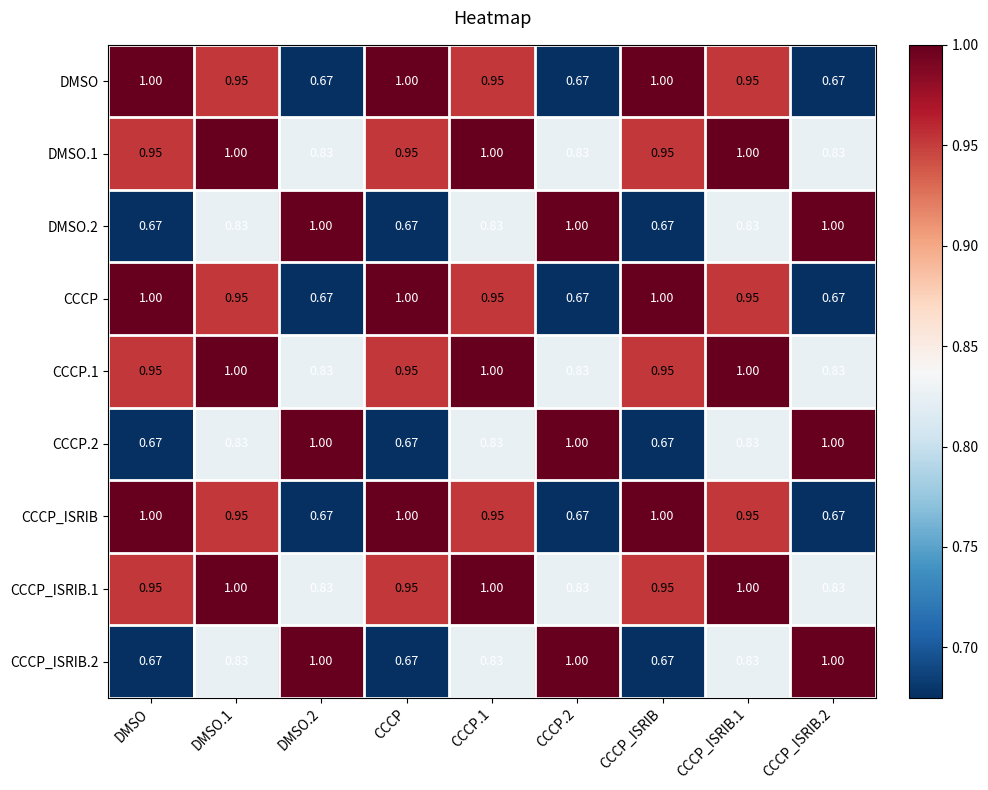

Between DMSO.2 and CCCP, which is larger?

CCCP